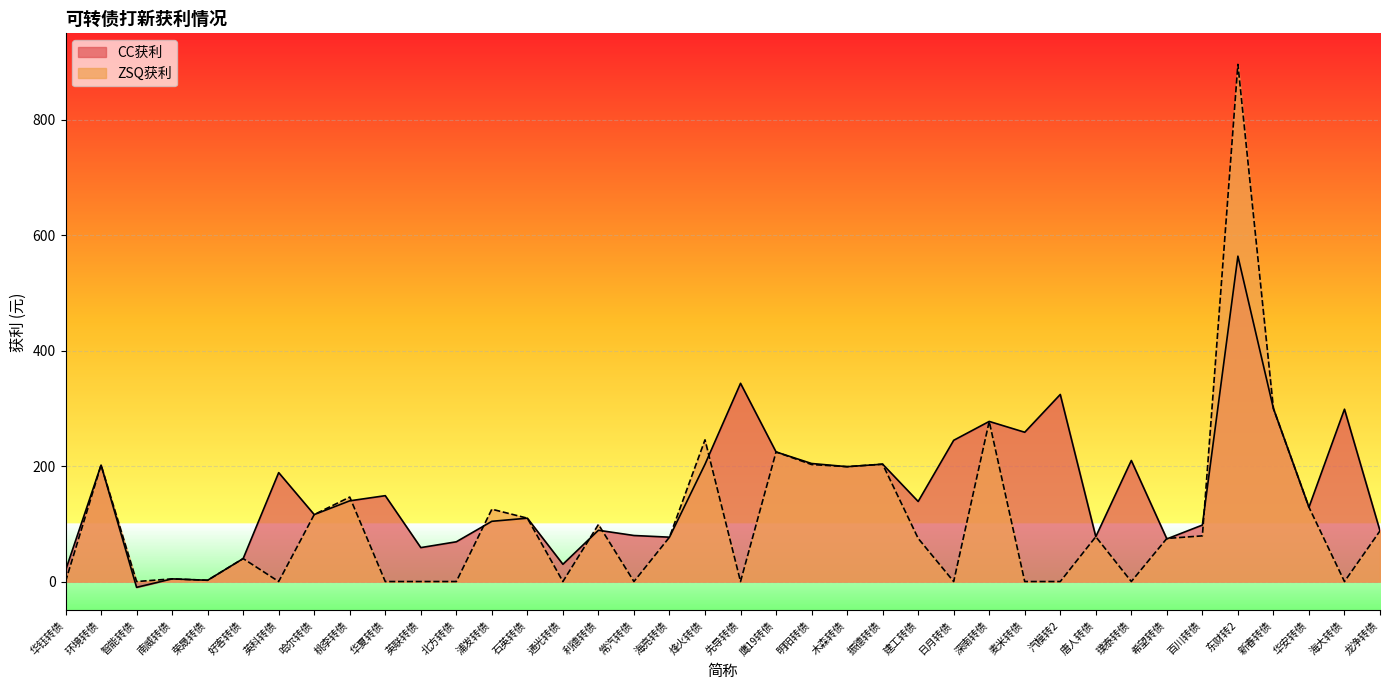

Between 好客转债 and 麦米转债, which series saw the biggest shift?

CC获利